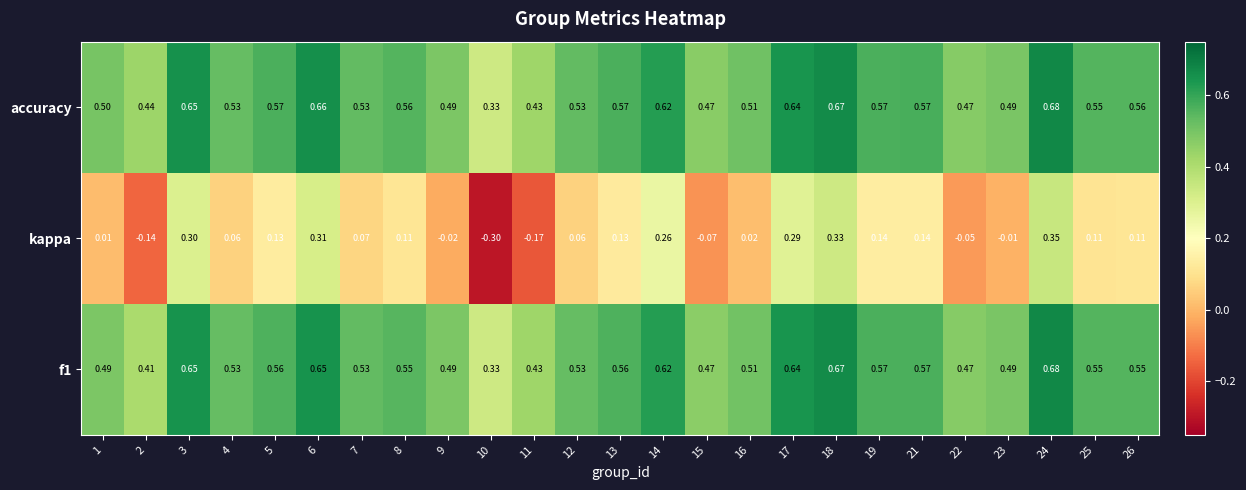

Is the value of accuracy at 19 greater than the value of kappa at 7?

Yes